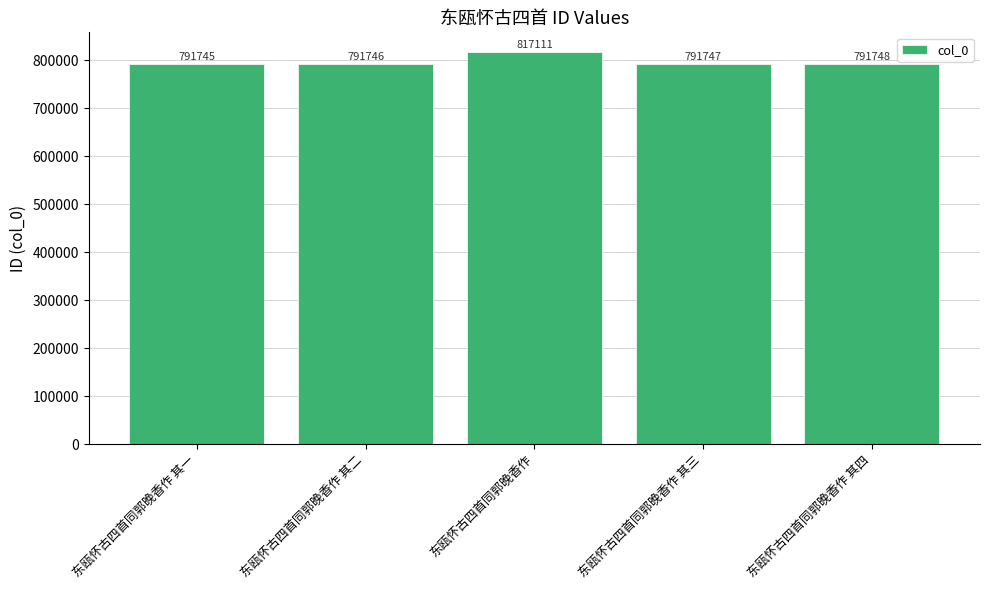

List the labels in order of value, largest first.

东瓯怀古四首同郭晚香作, 东瓯怀古四首同郭晚香作 其四, 东瓯怀古四首同郭晚香作 其三, 东瓯怀古四首同郭晚香作 其二, 东瓯怀古四首同郭晚香作 其一